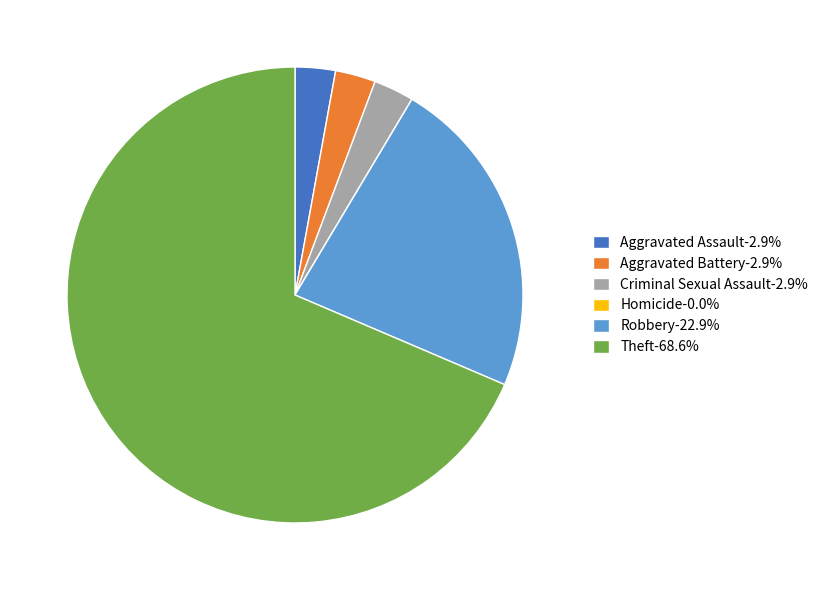

What is the majority slice?

Theft